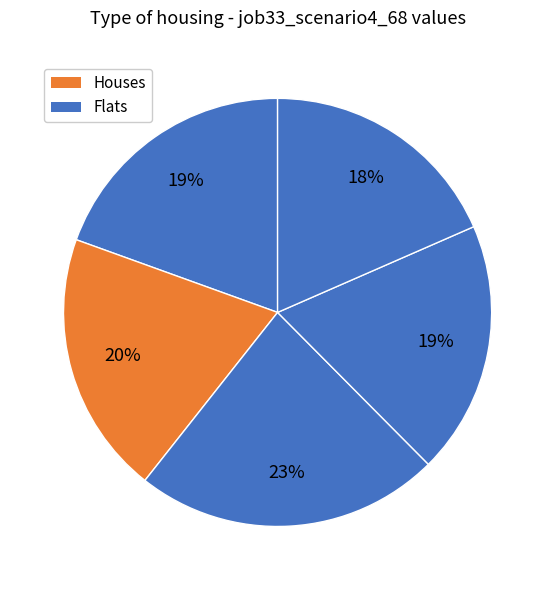

Count the number of slices in the pie.

5